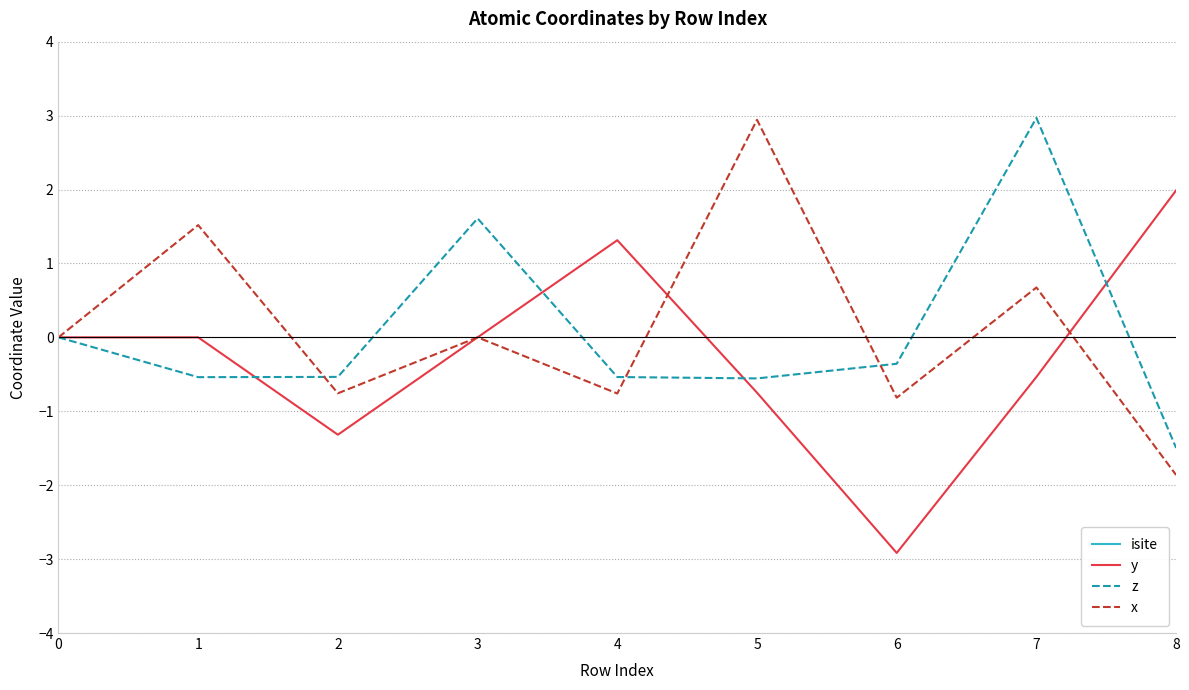

What is the lowest value of the z series?

-1.5